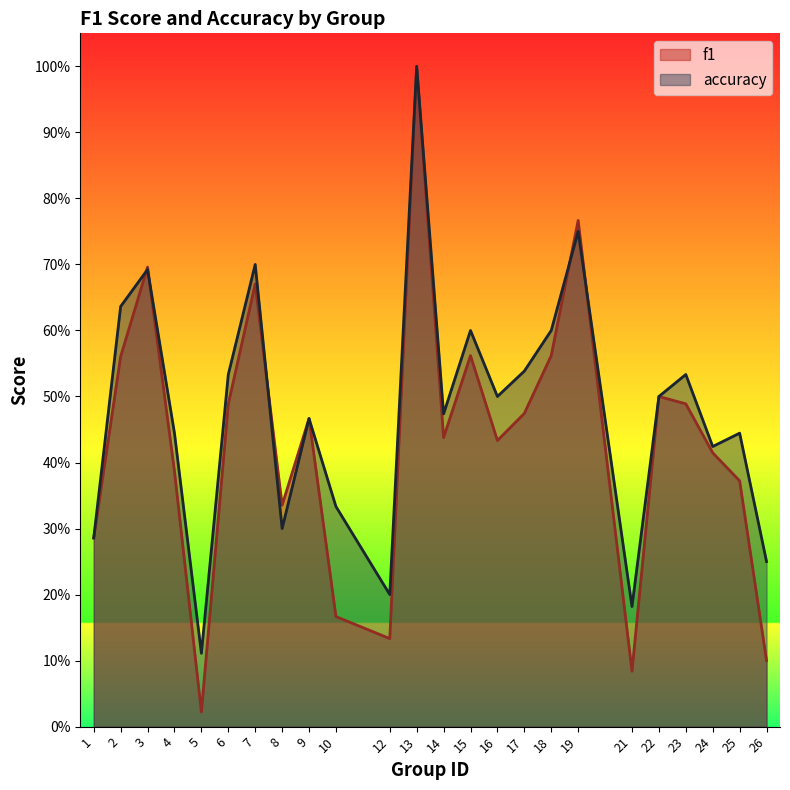

What is the difference between the accuracy values at 17 and 2?

0.1